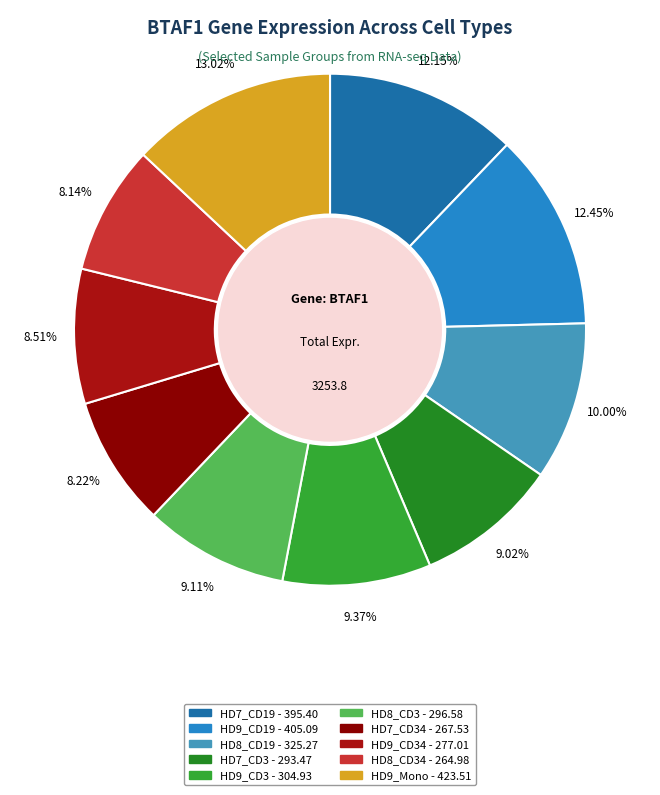

To the nearest percent, what is the average slice percentage?

10%